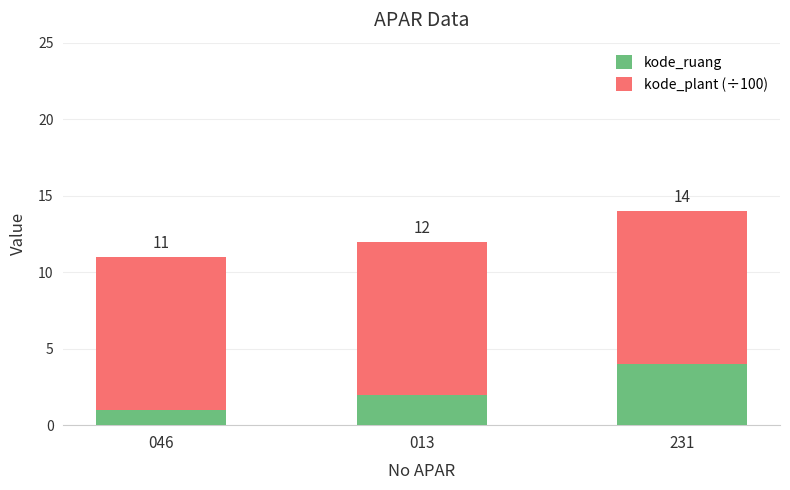

Is it true that kode_plant (÷100) equals 10 at 013?

True